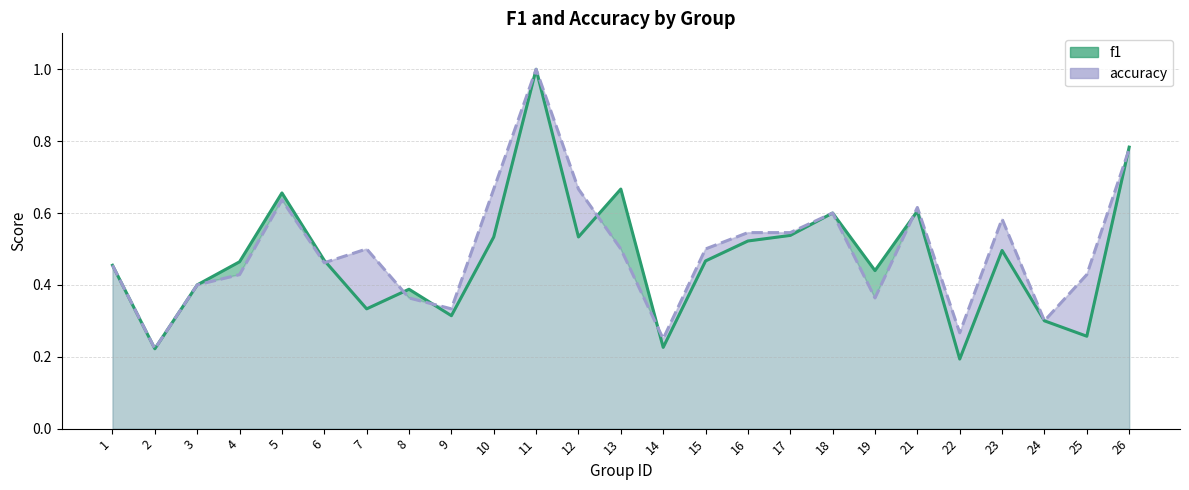

At which label does accuracy reach its peak?

11